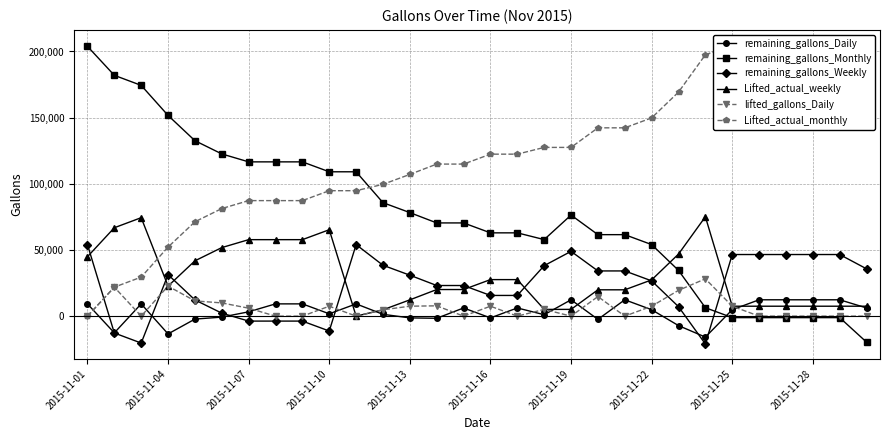

Which series ends up on top after the final intersection of remaining_gallons_Daily and Lifted_actual_monthly?

Lifted_actual_monthly